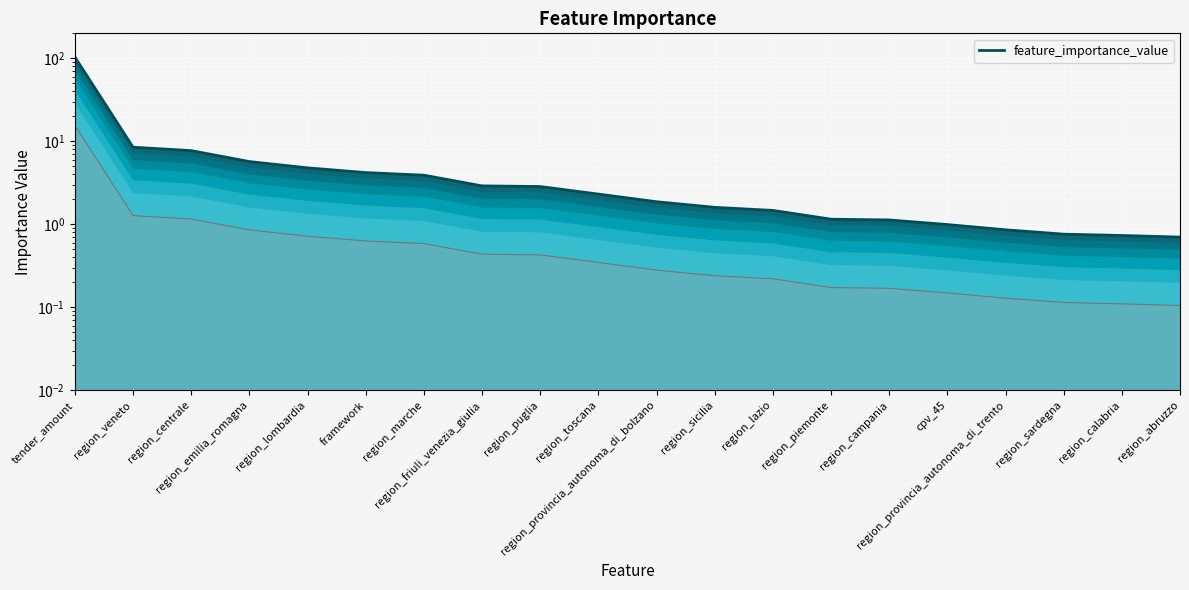

Reading left to right, extract all data points from this chart.

103.5	8.5	7.7	5.7	4.8	4.2	3.9	2.9	2.8	2.3	1.9	1.6	1.5	1.2	1.1	1.0	0.9	0.8	0.7	0.7